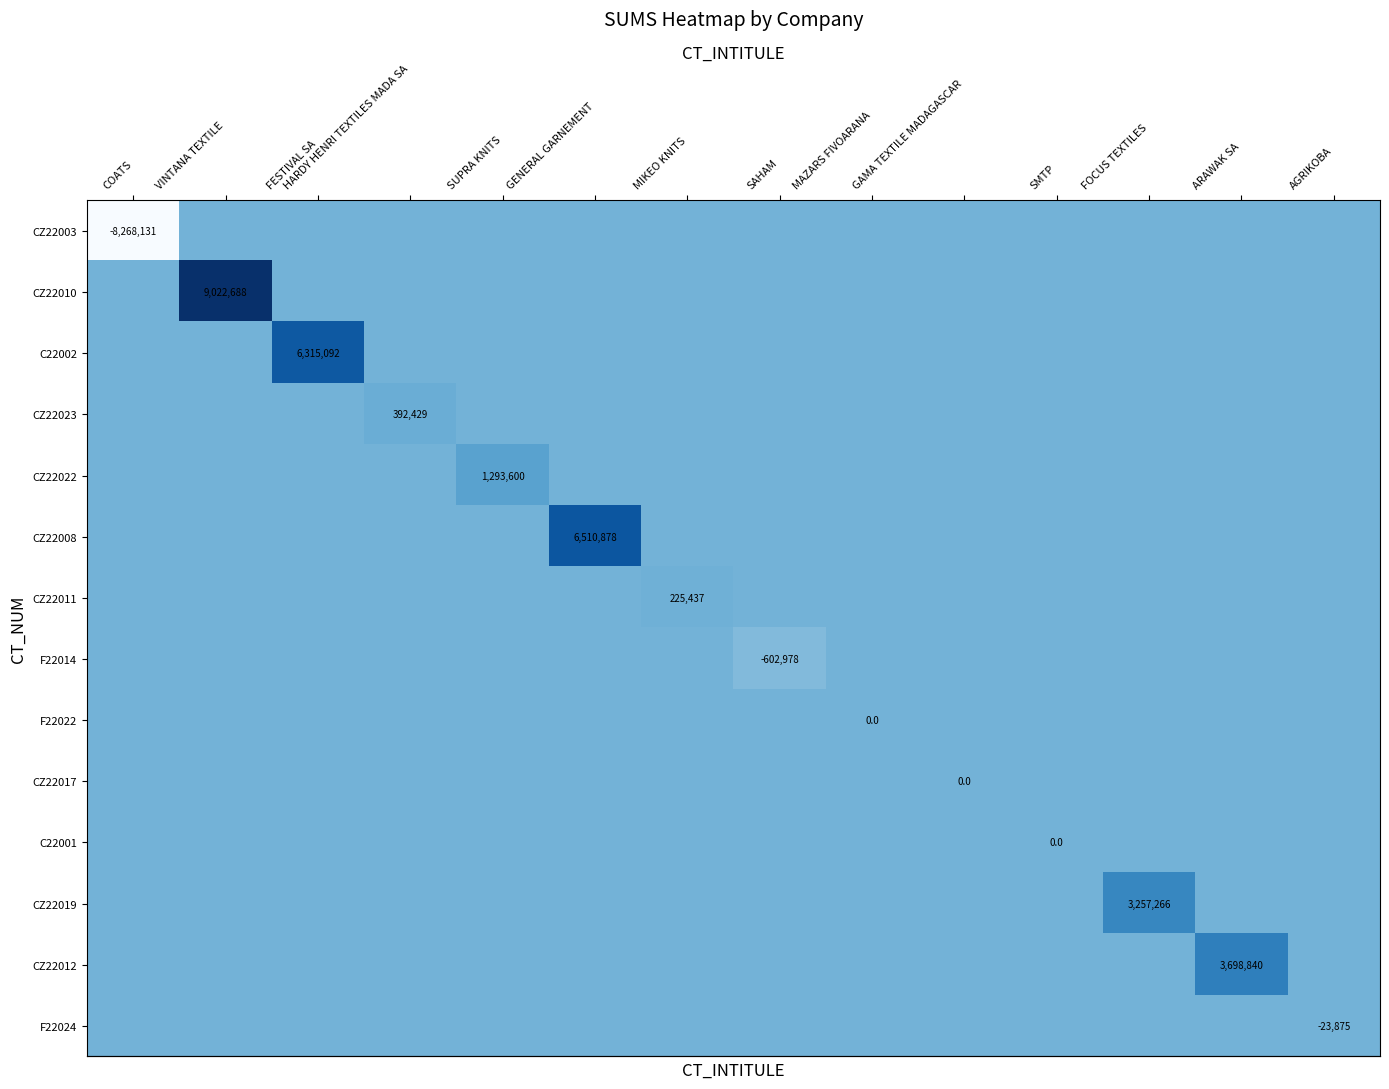

At which category is the sum across all series the highest?

VINTANA TEXTILE